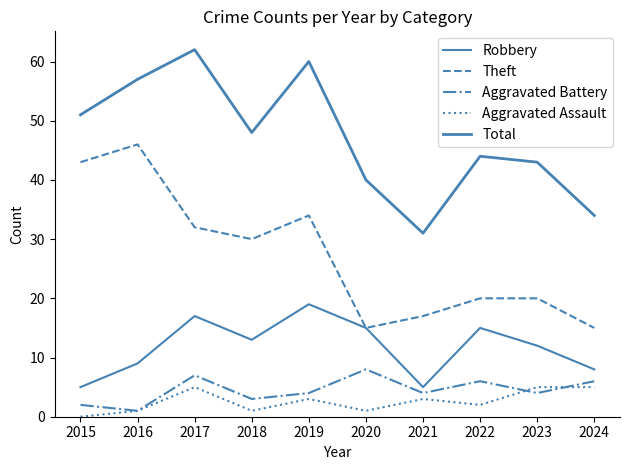

What is the difference between the maximum and second lowest values in the Aggravated Battery series?

6